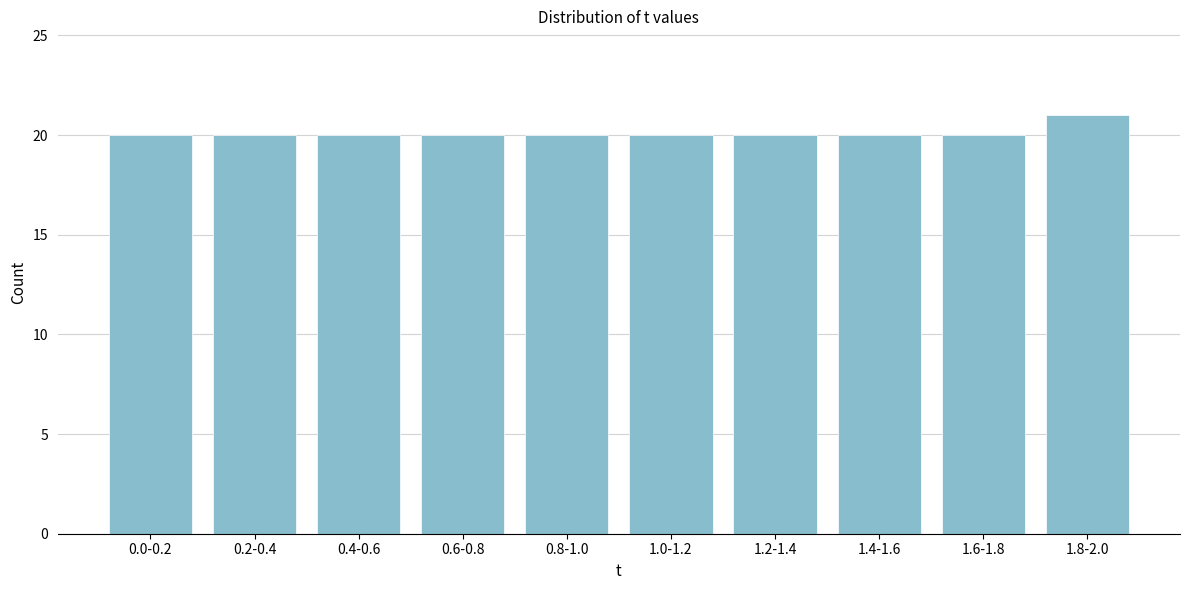

Reading right to left, what are all the values shown in this chart?

1.8-2.0=21	1.6-1.8=20	1.4-1.6=20	1.2-1.4=20	1.0-1.2=20	0.8-1.0=20	0.6-0.8=20	0.4-0.6=20	0.2-0.4=20	0.0-0.2=20